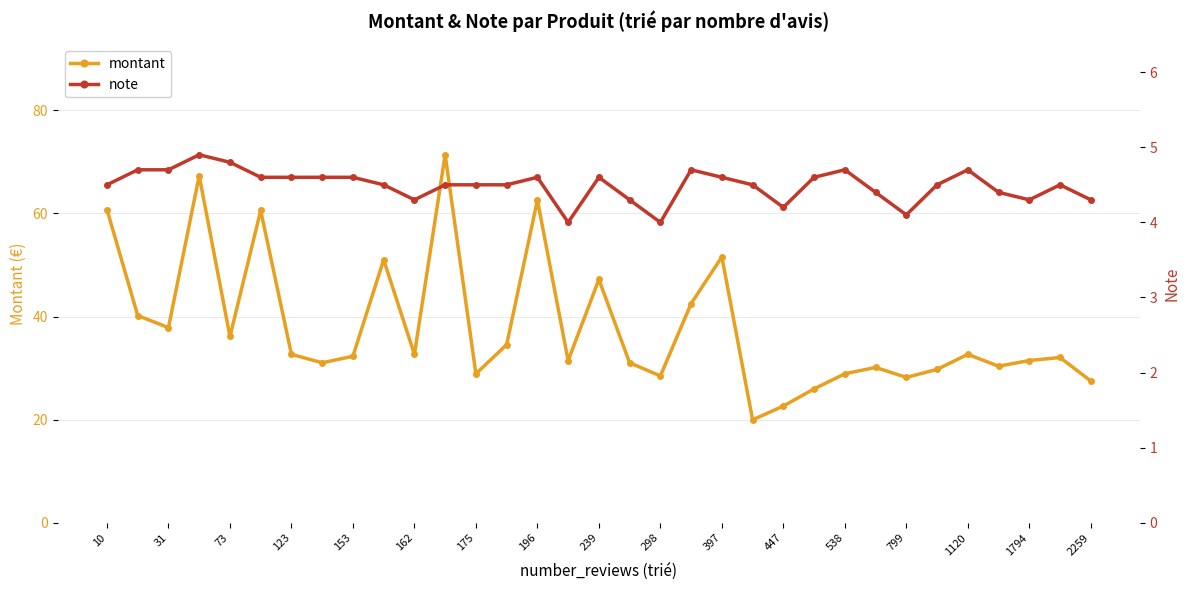

True or false: montant has more than 2 points higher than both neighbors.

True